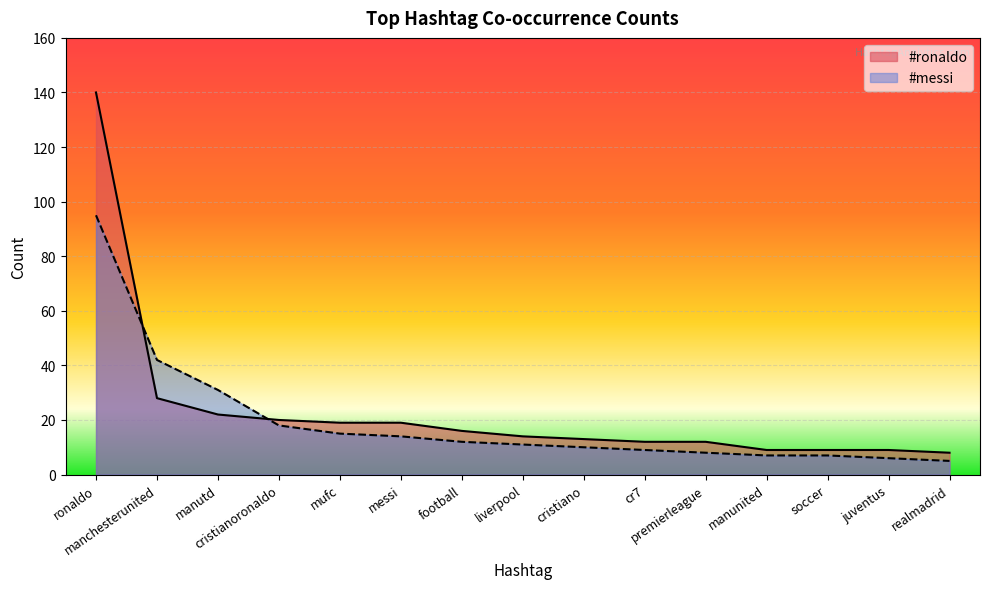

True or false: #messi has more than 2 interior local peaks.

False